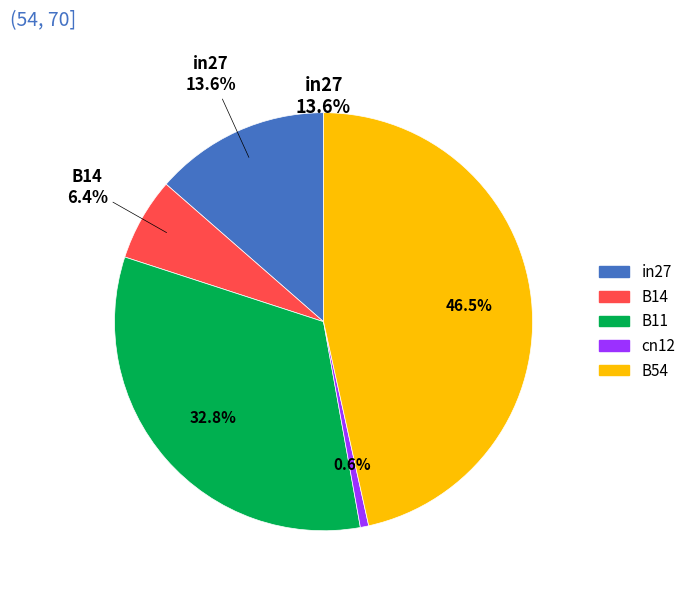

To the nearest percent, what is the combined percentage of B54 and in27?

60%